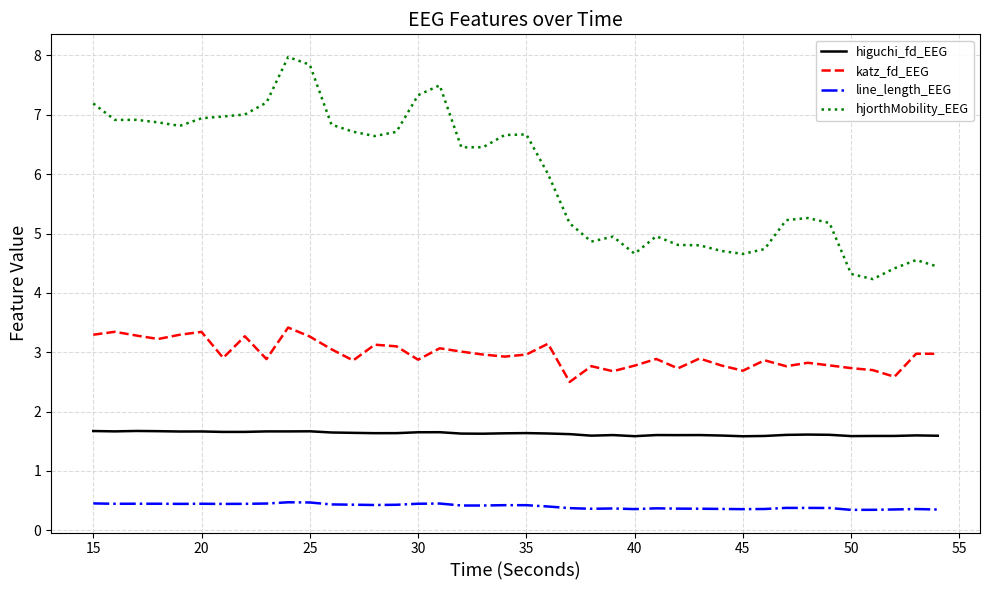

What is the highest value of the katz_fd_EEG series?

3.4